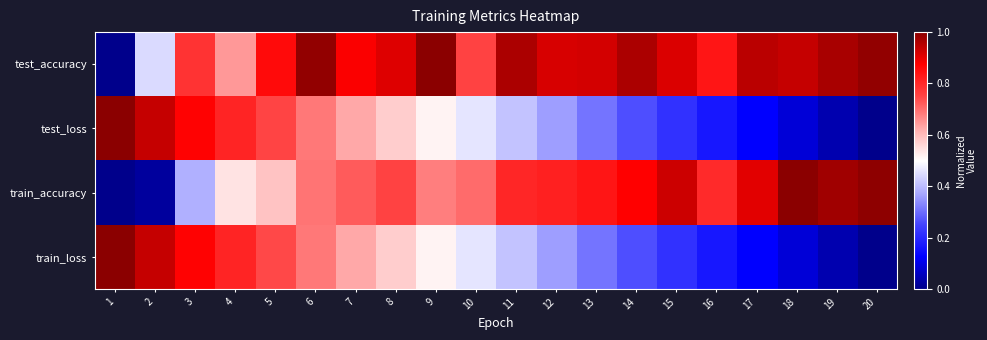

Between 4 and 6, which series saw the biggest shift?

test_accuracy